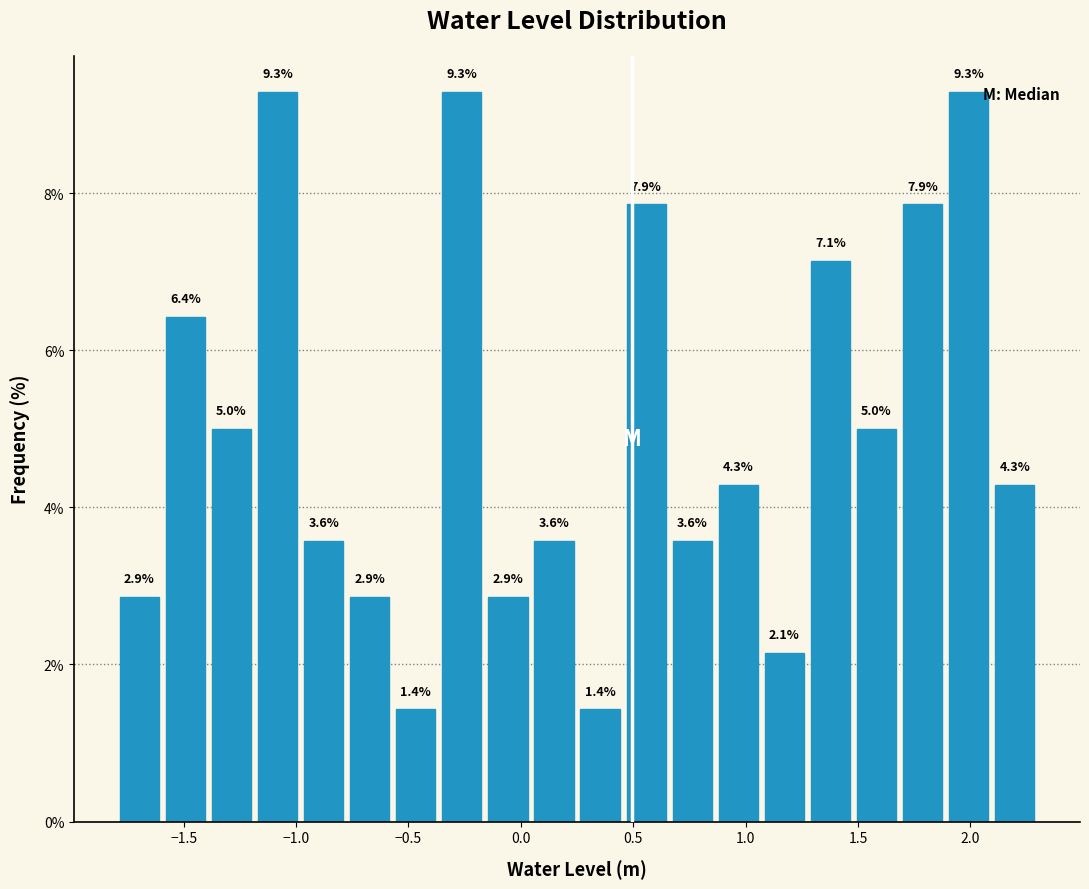

What is the height of the bar covering 0.660 to 0.865 on the x-axis? The bar edges are not printed on the chart, so give them approximately, as read against the axis.

3.6